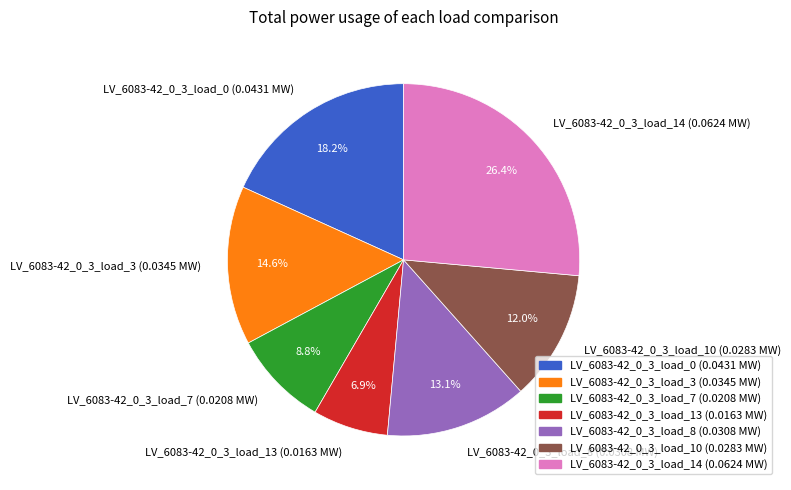

True or false: LV_6083-42_0_3_load_7 accounts for 9% of the total.

True